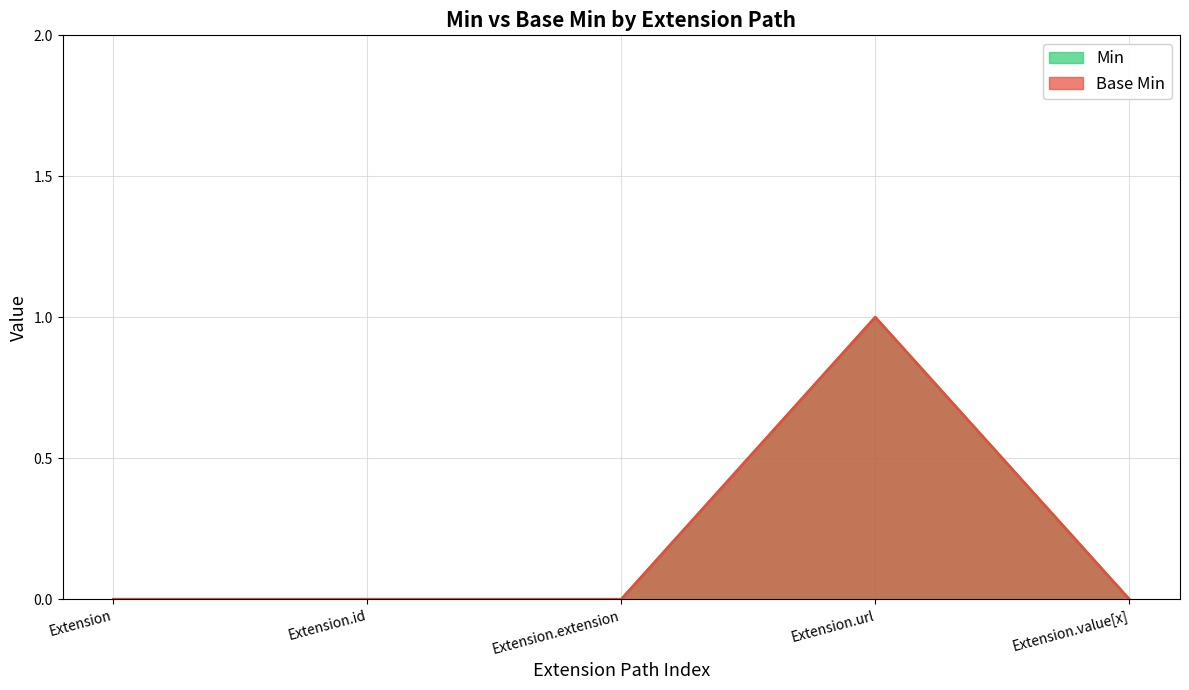

How many categories are shown in the chart?

5